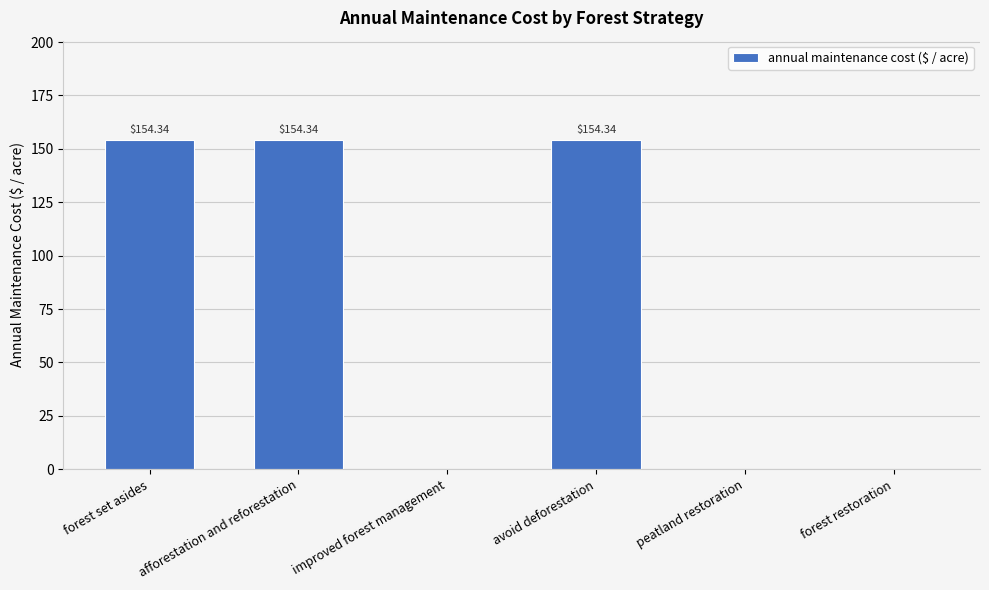

Is it true that the value at peatland restoration is 0.0?

True